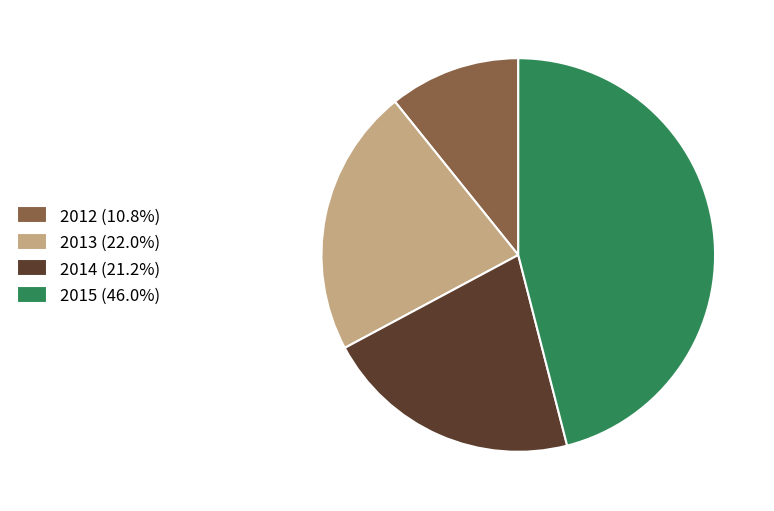

How many segments does this pie chart have?

4